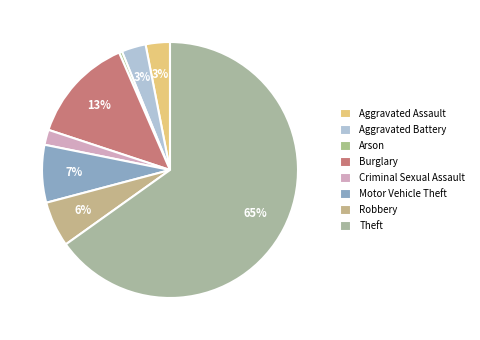

Between Robbery and Motor Vehicle Theft, which is larger?

Motor Vehicle Theft